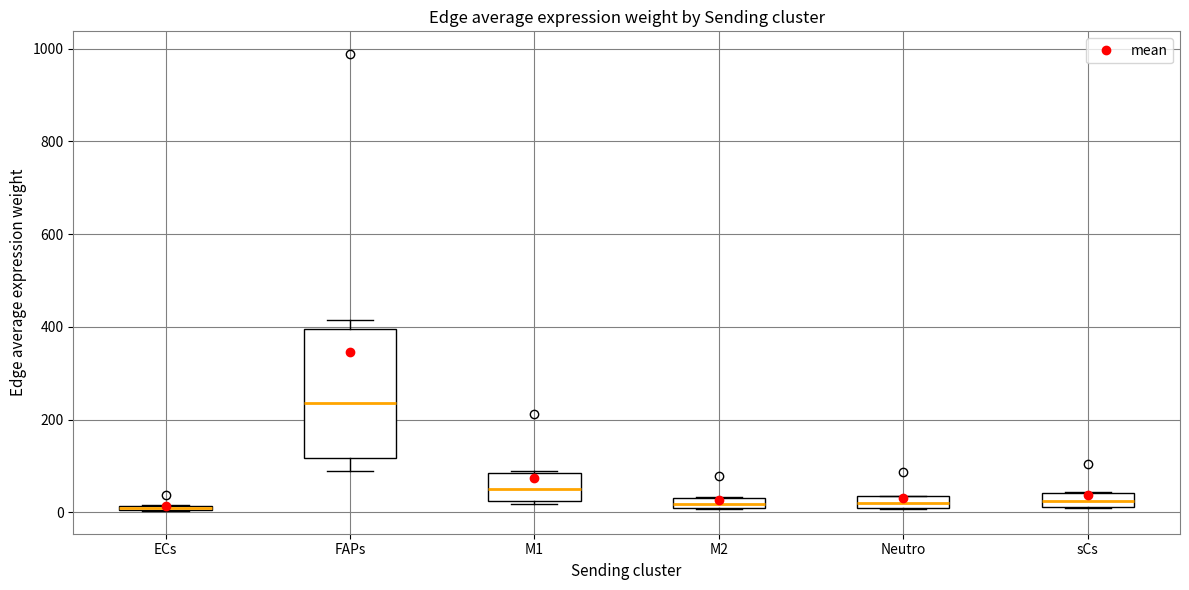

Which box has the highest median line?

FAPs